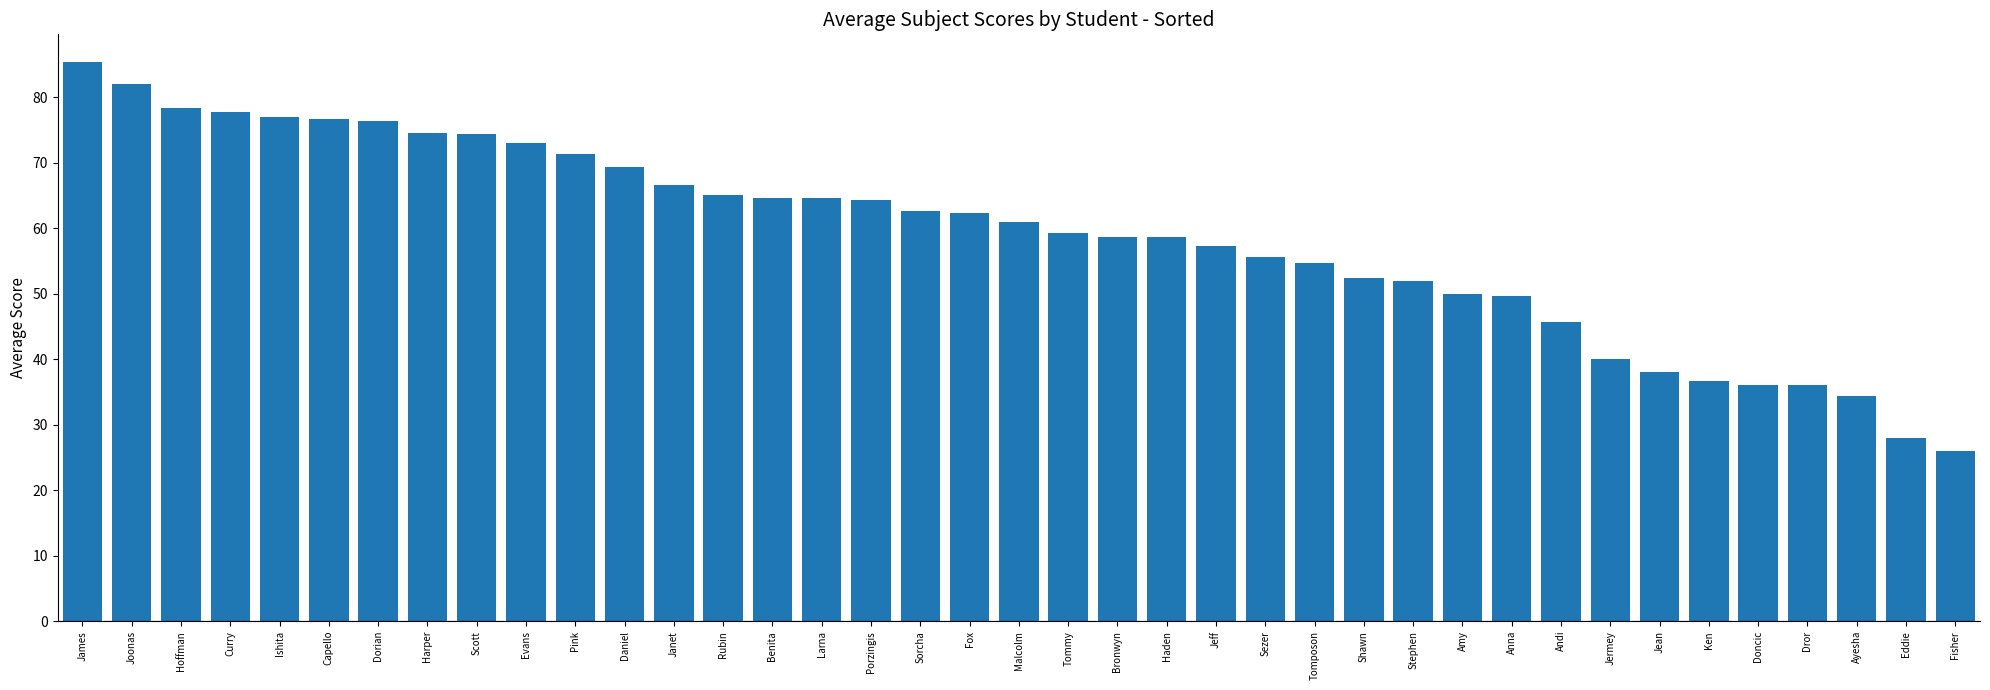

The chart shows a value of 56.4 at James. True or false?

False